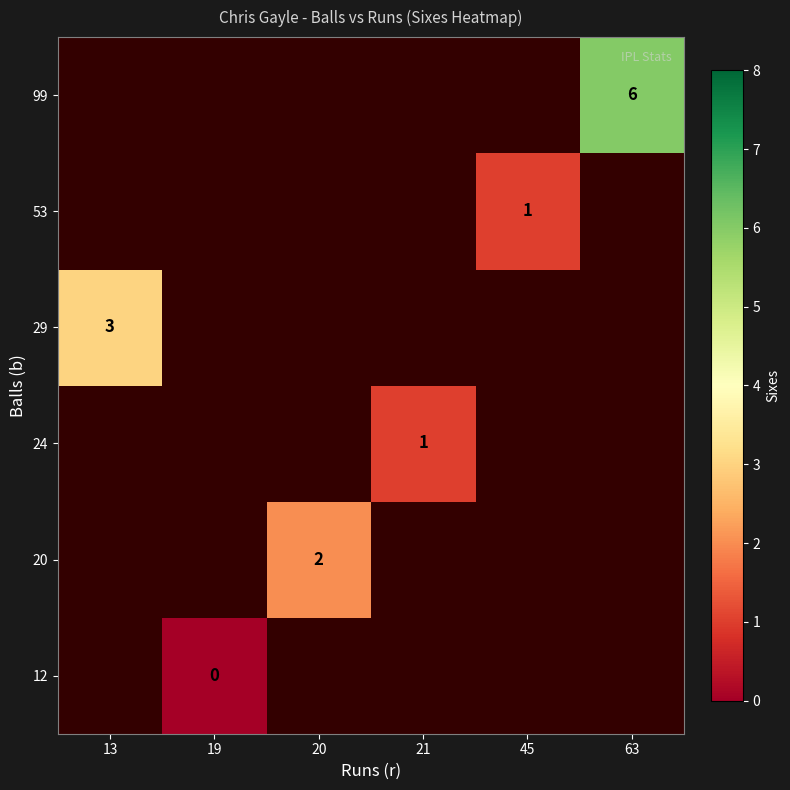

True or false: 24 has a value of 1.8 at 21.

False